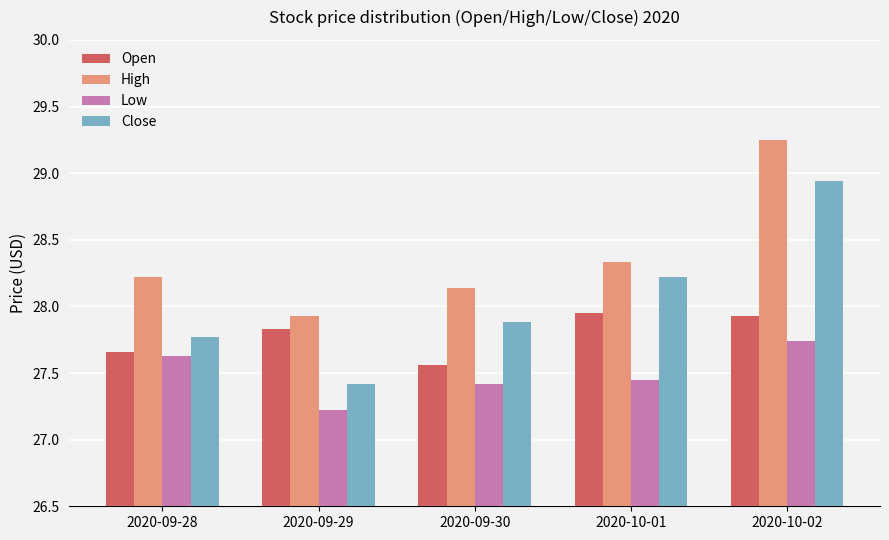

How many bars are there in each group?

4